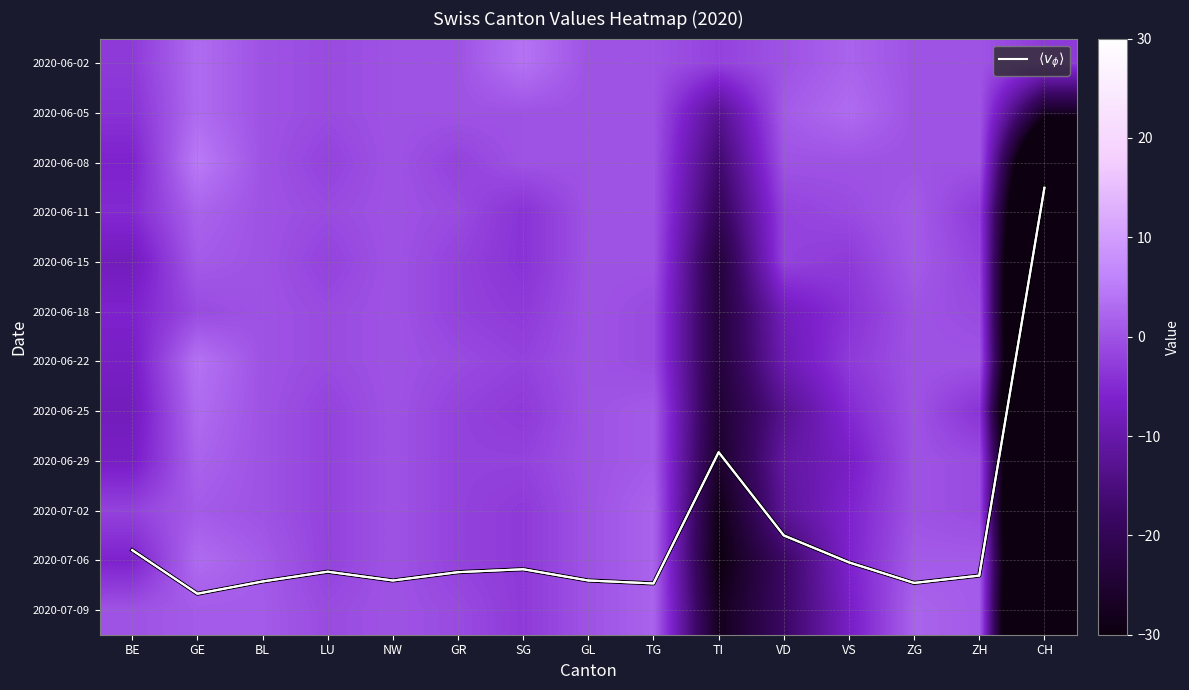

Between TG and ZG, which is larger?

TG